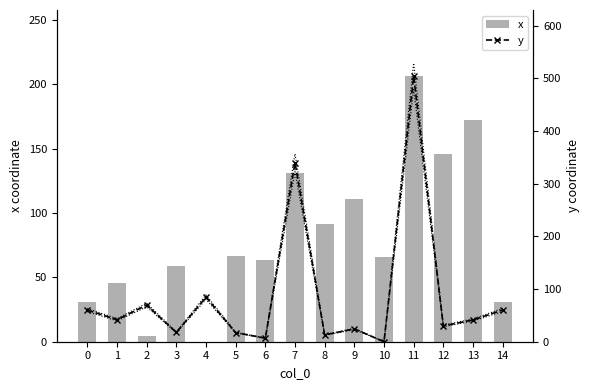

At which category is the sum across all series the highest?

11